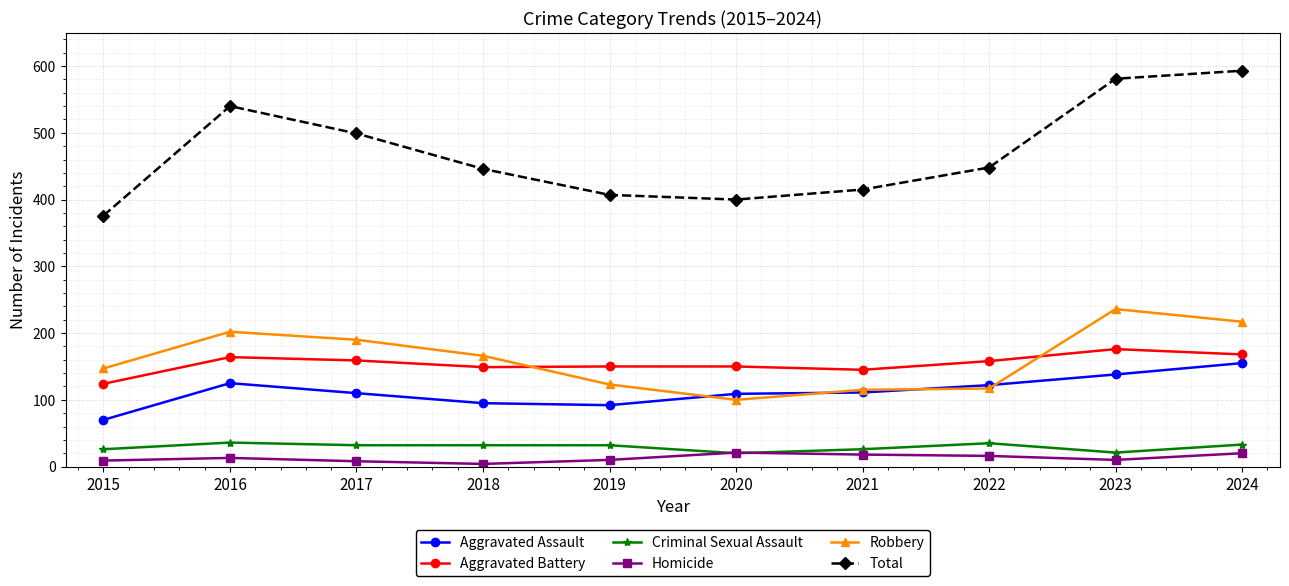

At which label does Total first exceed 448?

2016